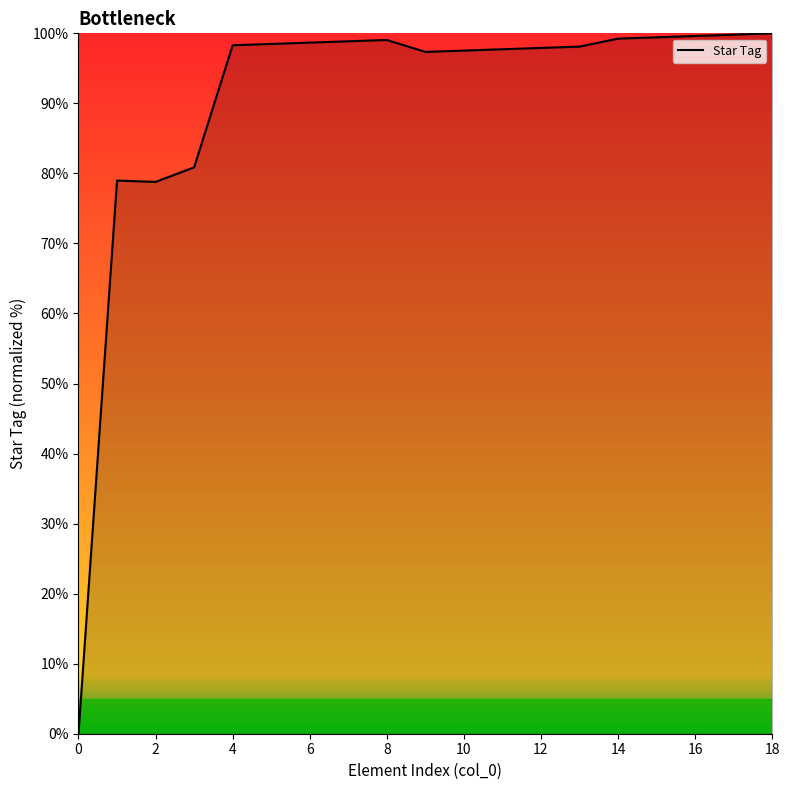

What is the maximum value shown in the chart?

100.0